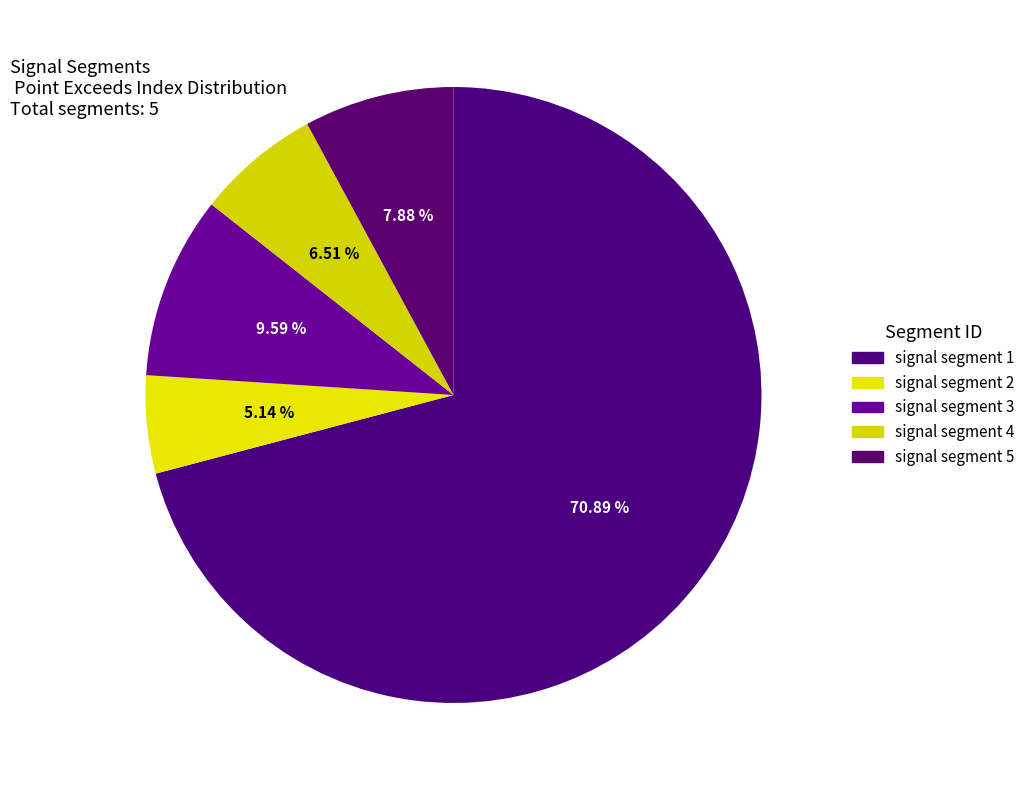

Does signal segment 2 account for over 50% of the chart?

No